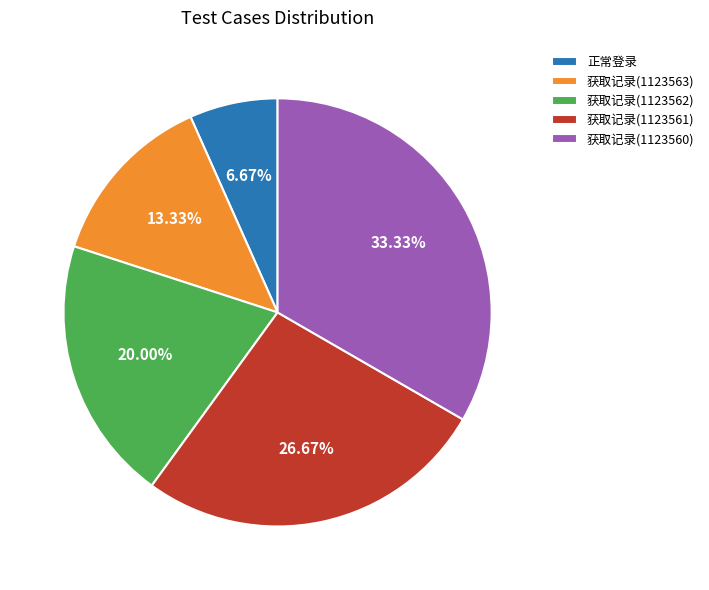

Rank the categories by value from lowest to highest.

正常登录, 获取记录(1123563), 获取记录(1123562), 获取记录(1123561), 获取记录(1123560)